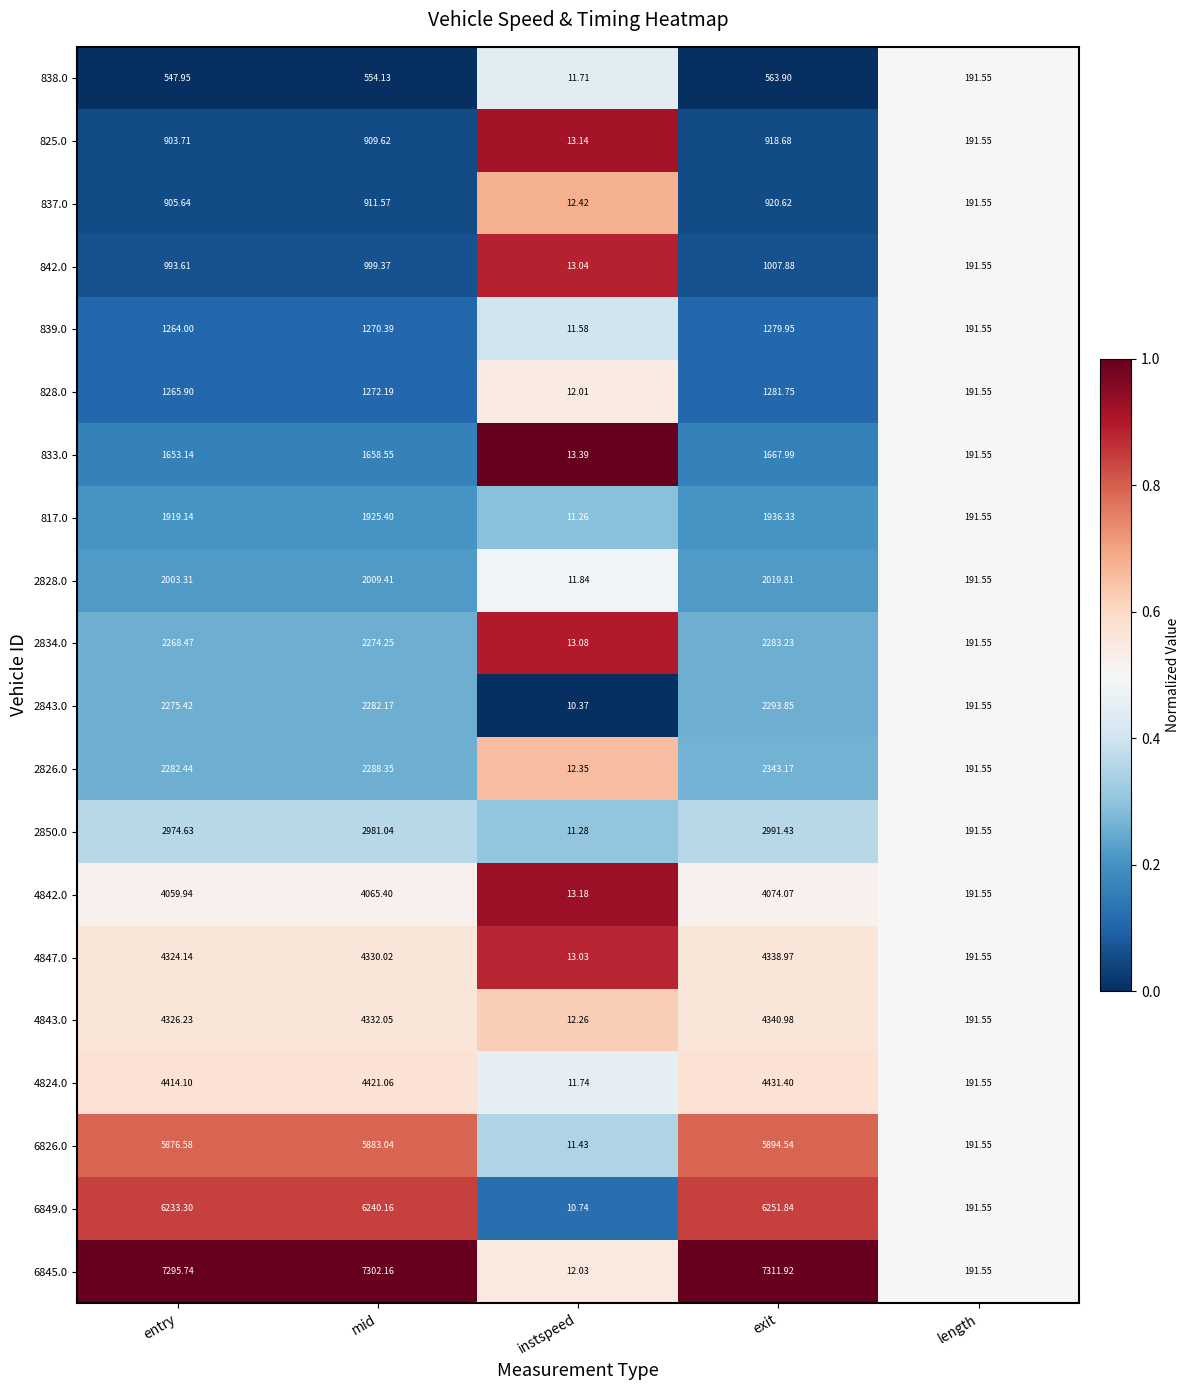

Is the value of 2828.0 at length greater than the value of 2850.0 at exit?

No